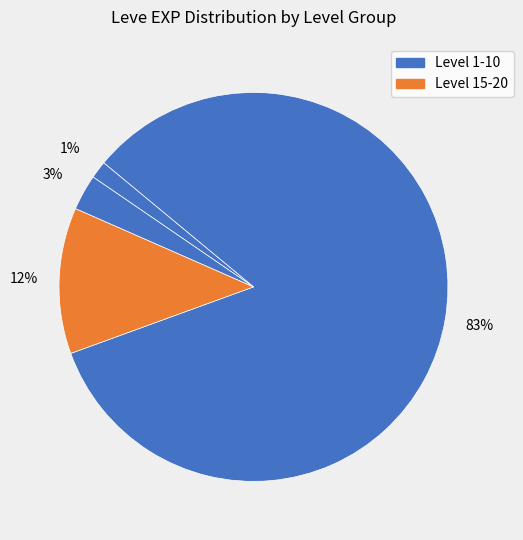

How many segments does this pie chart have?

4